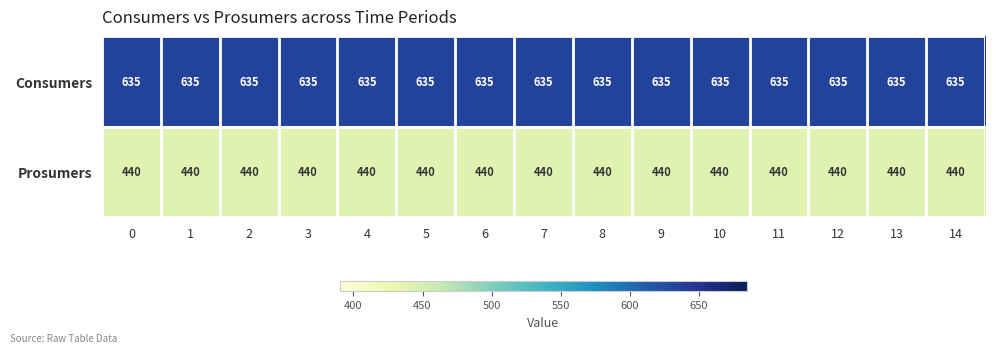

The value of Prosumers at 2 is 212. True or false?

False